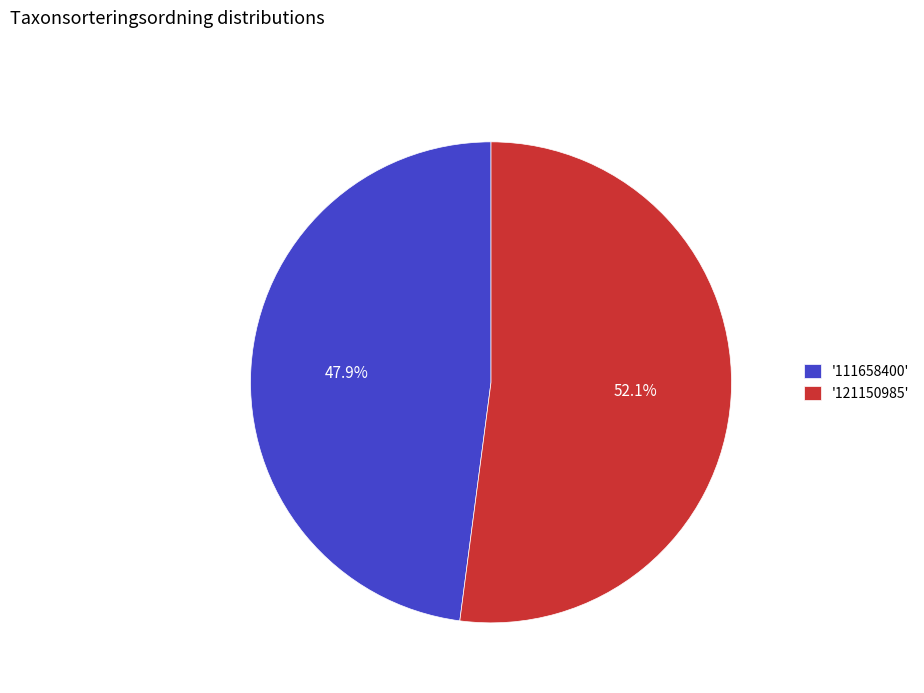

Which has a higher value, '111658400' or '121150985'?

'121150985'